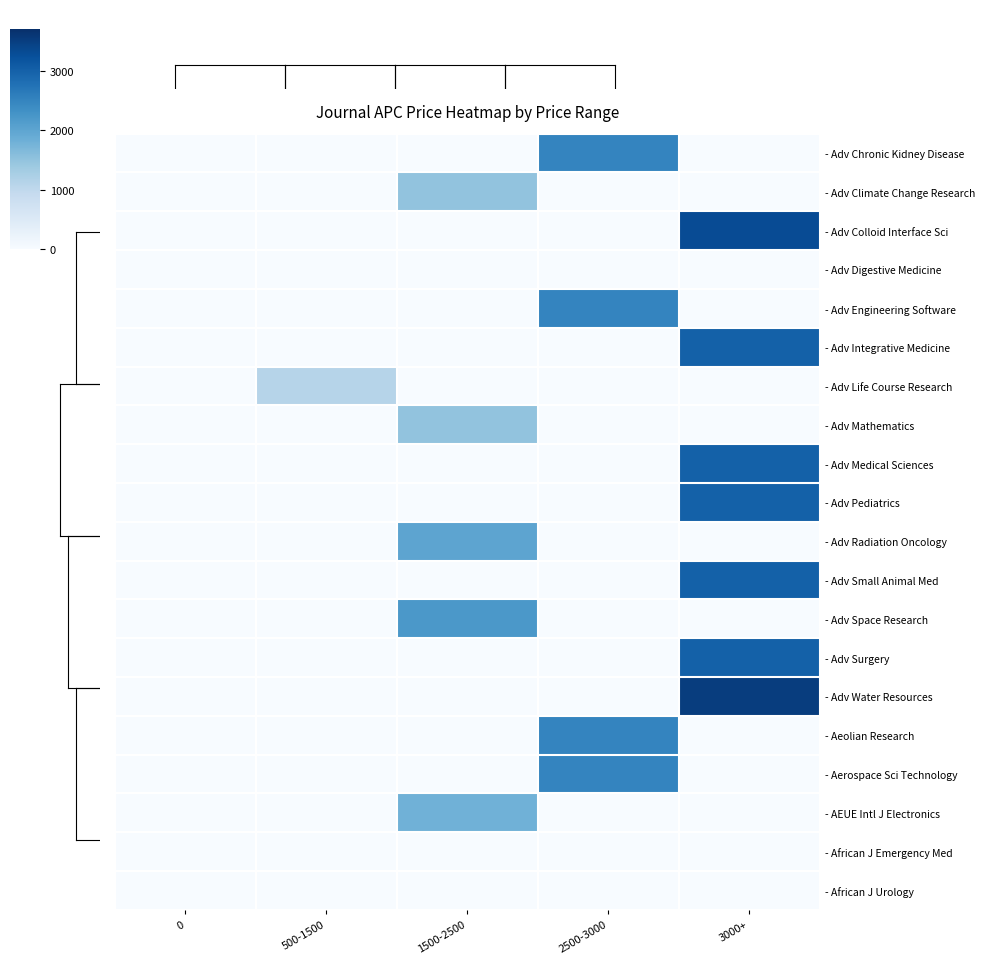

At which category does the chart reach its peak across all series?

3000+